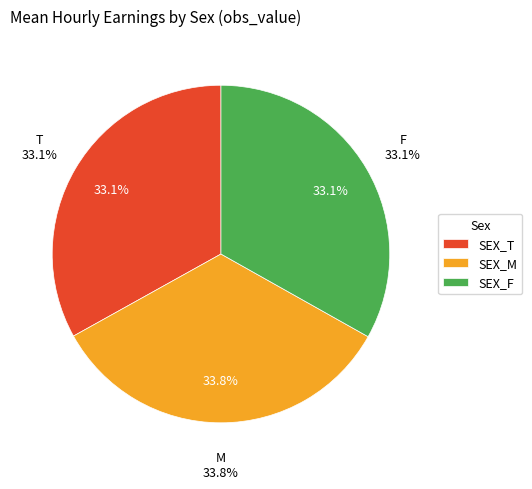

The AFG_SEX_M slice represents 14% of the pie. True or false?

False